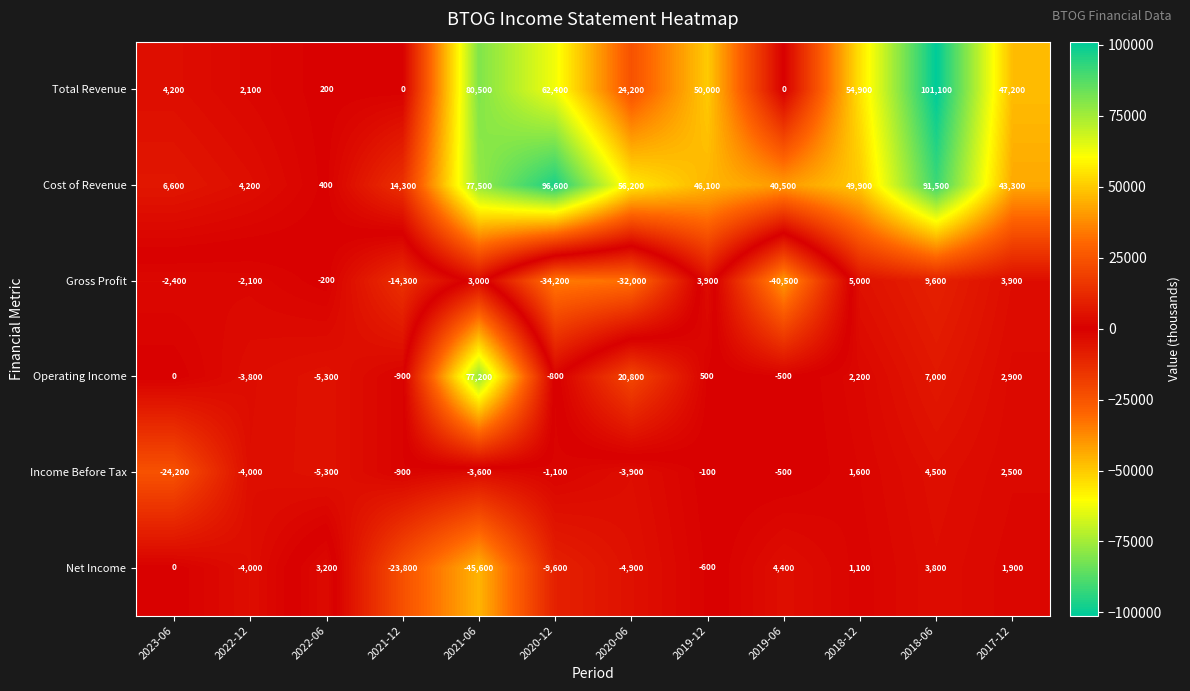

The value of Income Before Tax at 2017-12 is 2500. True or false?

True